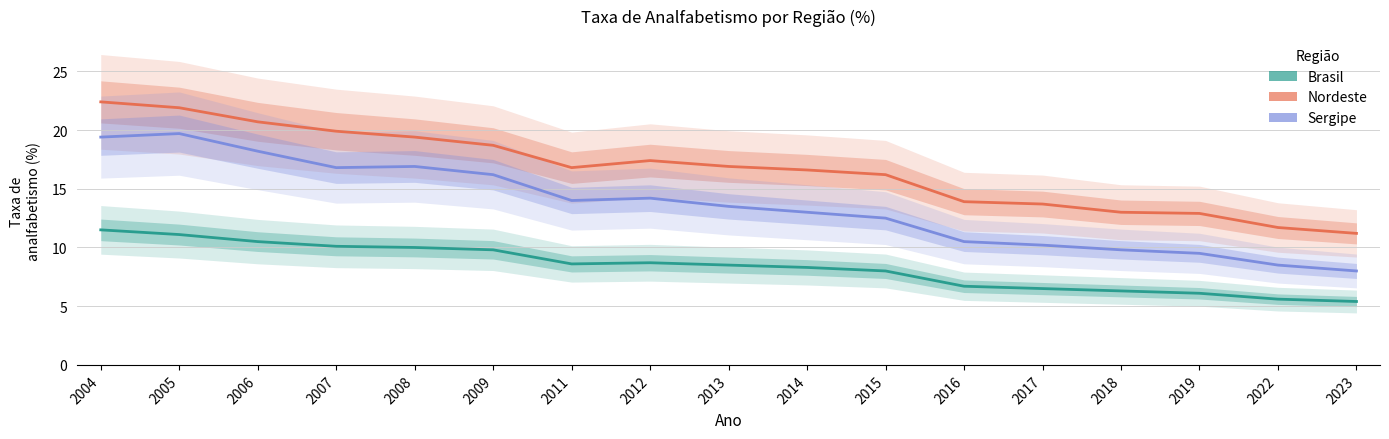

What is the smallest value displayed?

5.4